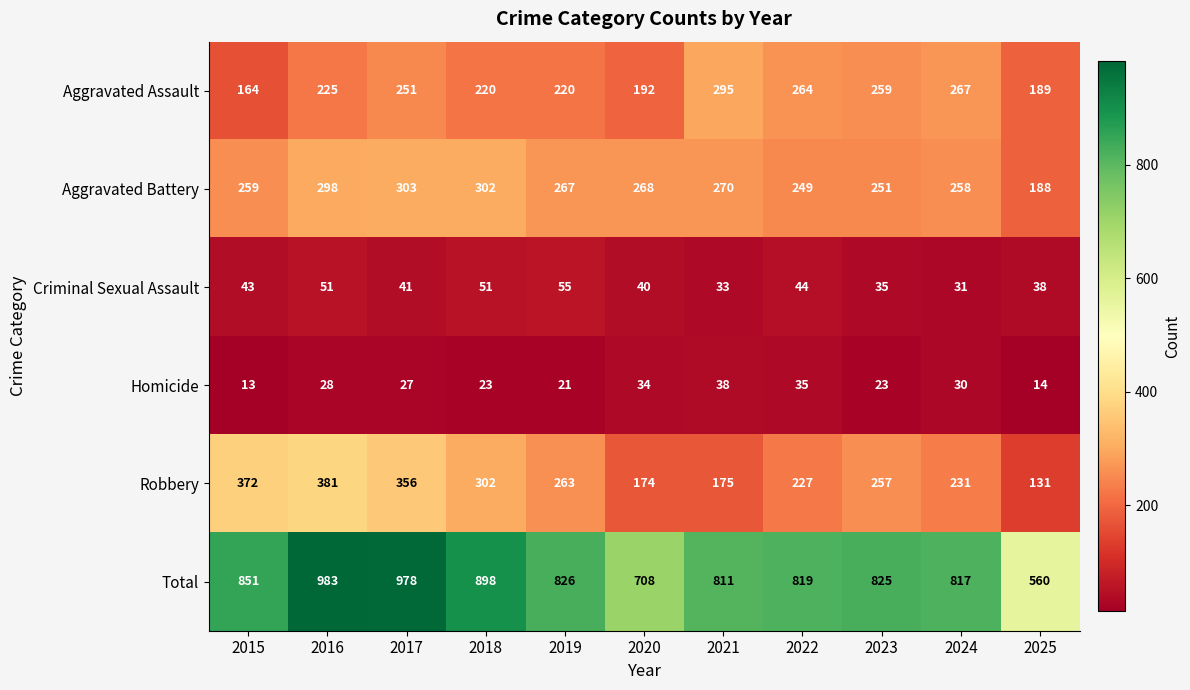

At 2025, list the series in order from largest to smallest.

Total, Aggravated Assault, Aggravated Battery, Robbery, Criminal Sexual Assault, Homicide